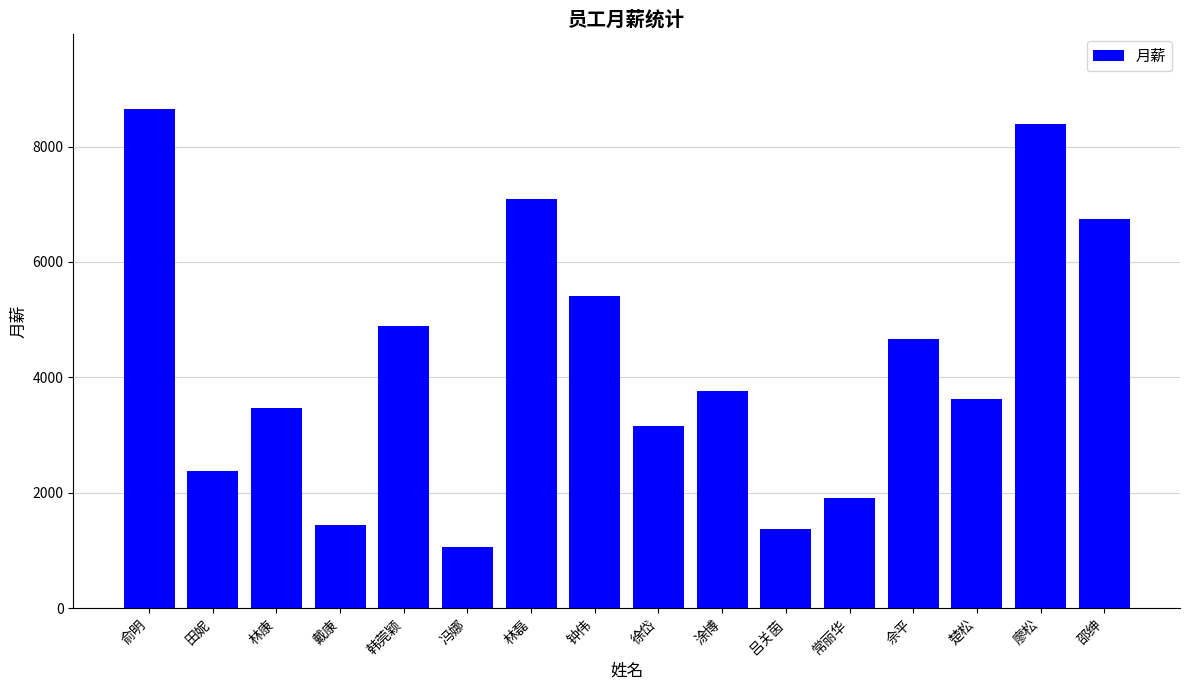

True or false: the data shows 6738 at 邵绅.

True